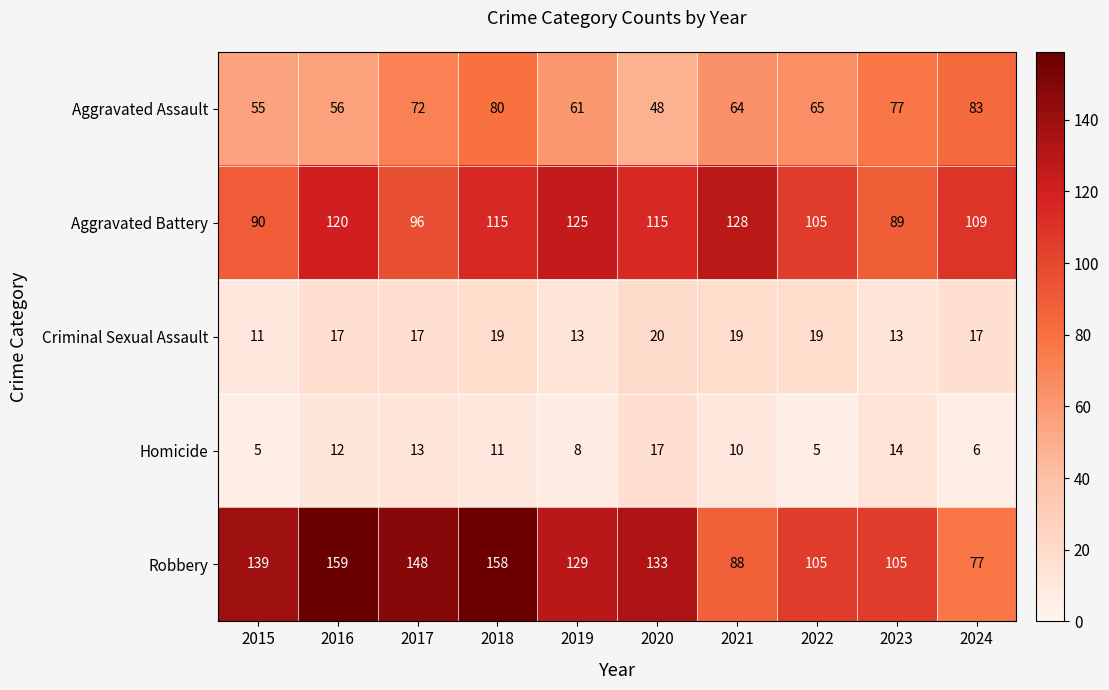

What is the sum of all Homicide values?

101